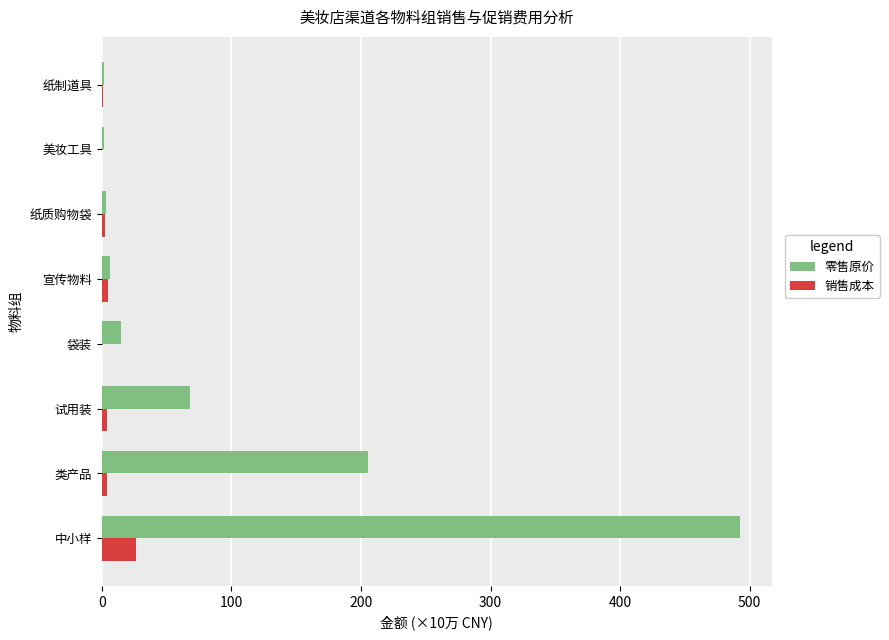

The value of 零售原价 at 试用装 is 105.7. True or false?

False